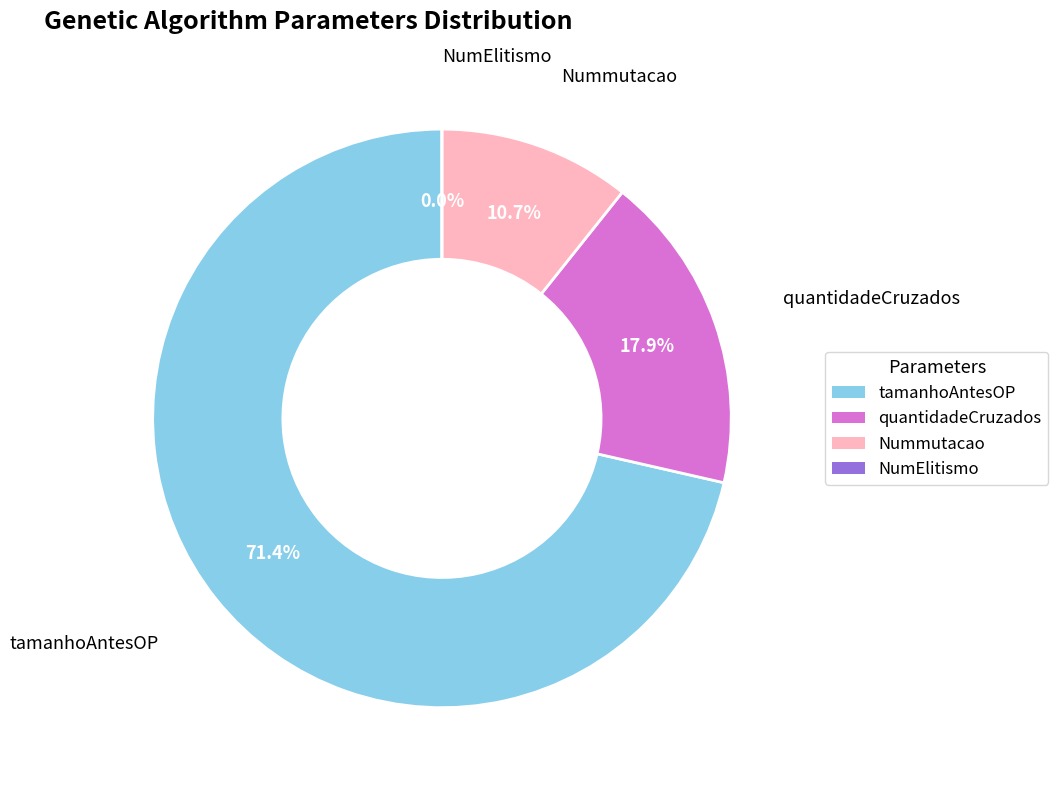

Does any single category account for the majority?

Yes